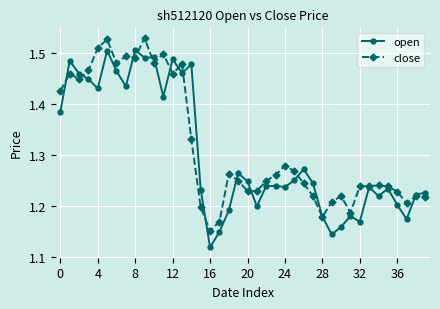

True or false: close has more than 1 interior local peaks.

True